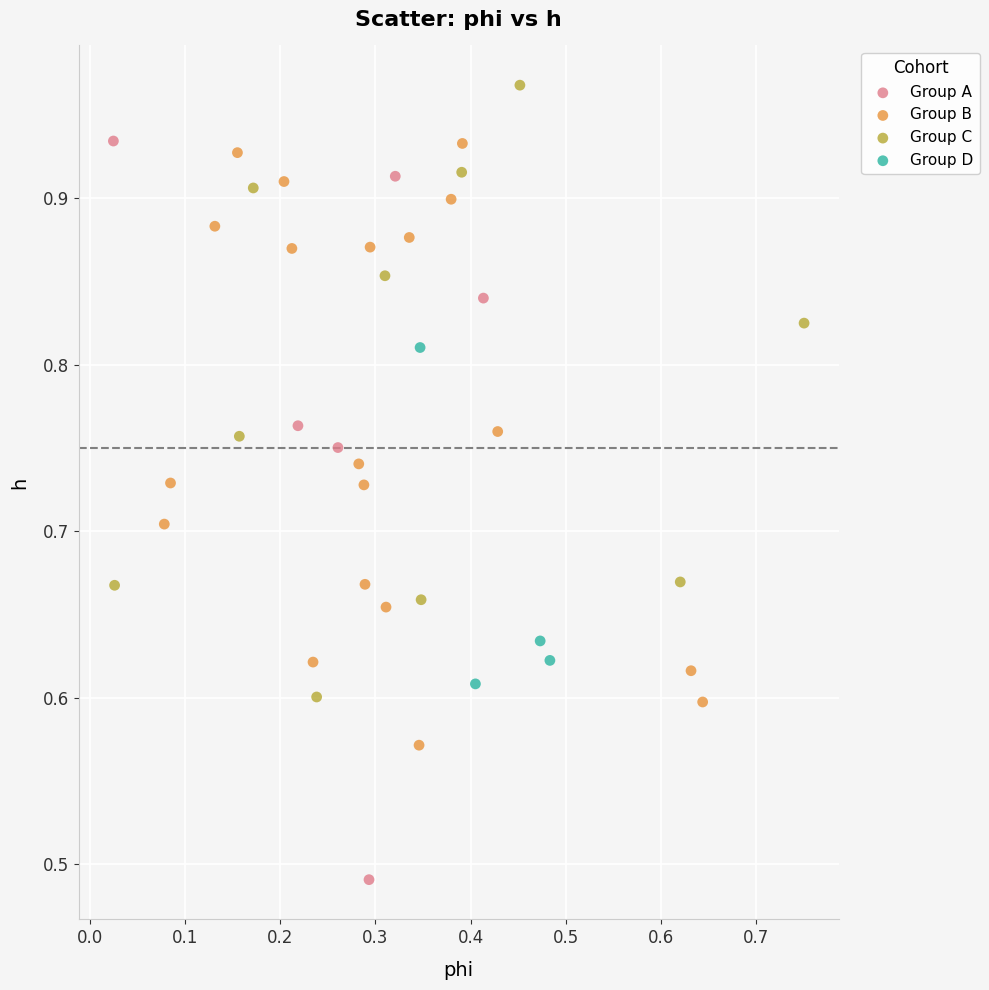

Which series has the largest Y range (max minus min)?

Group A